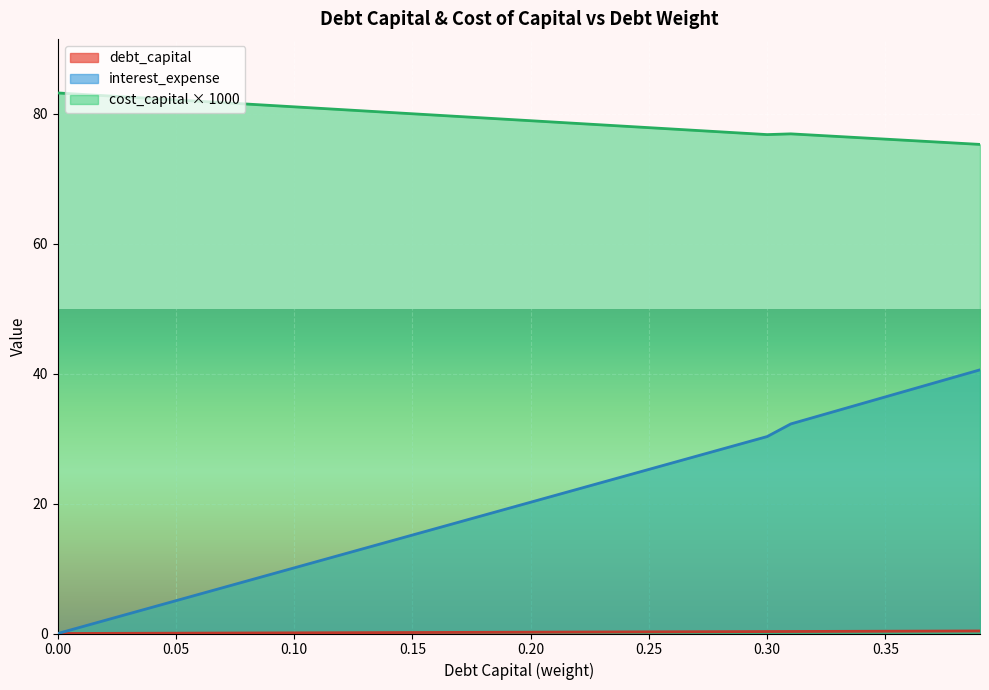

List the series in order of their peak value, highest first.

cost_capital, interest_expense, debt_capital